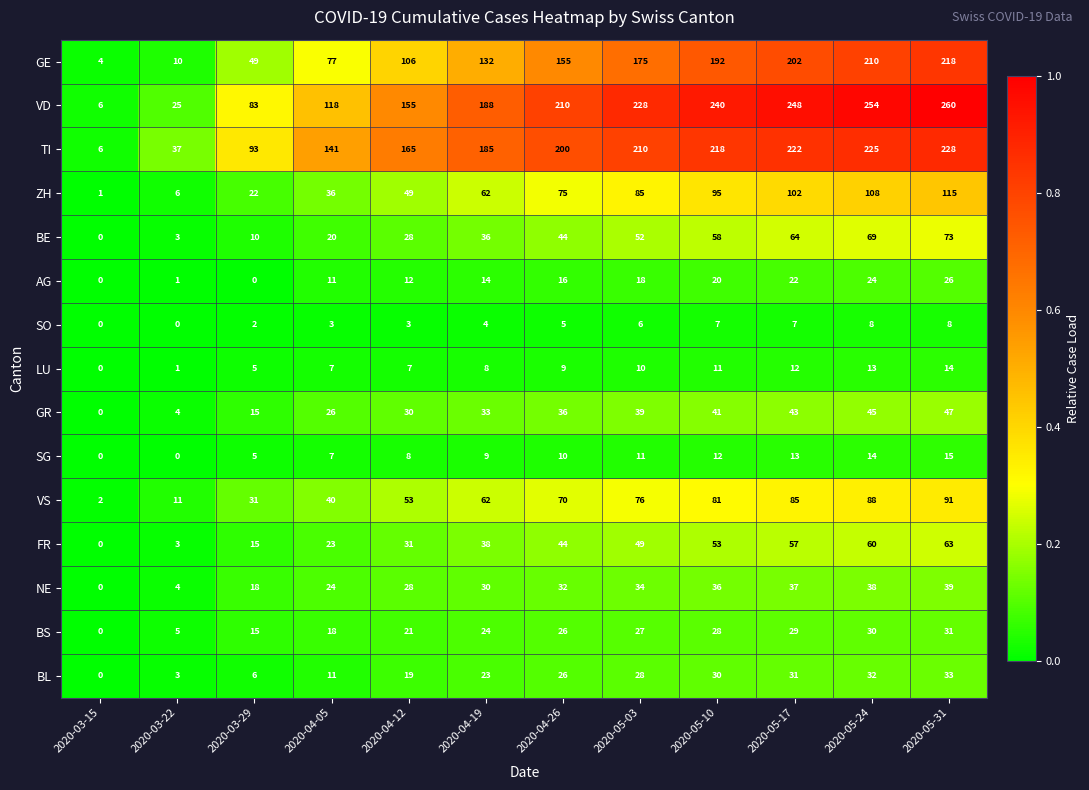

Rank the categories by VS value from lowest to highest.

2020-03-15, 2020-03-22, 2020-03-29, 2020-04-05, 2020-04-12, 2020-04-19, 2020-04-26, 2020-05-03, 2020-05-10, 2020-05-17, 2020-05-24, 2020-05-31